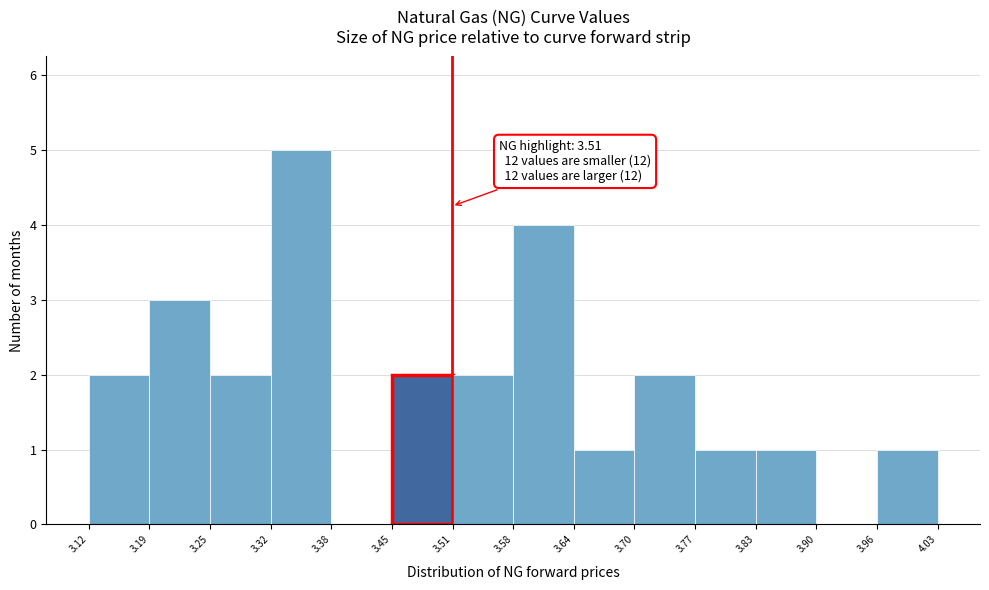

Which range on the x-axis has the tallest bar?

3.32 to 3.38